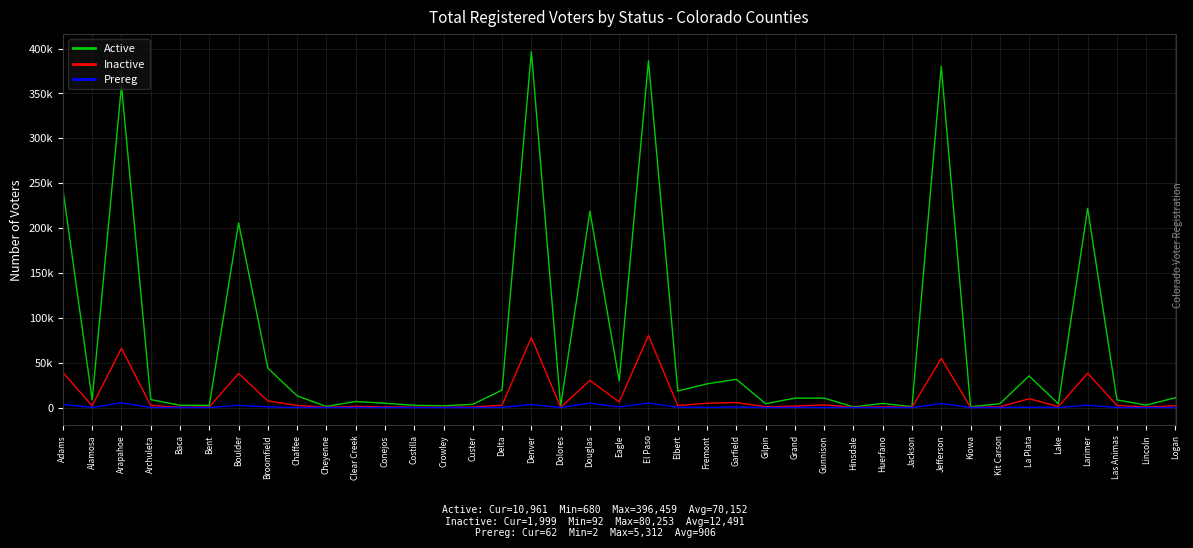

Is this an area chart (filled region under the line)?

No